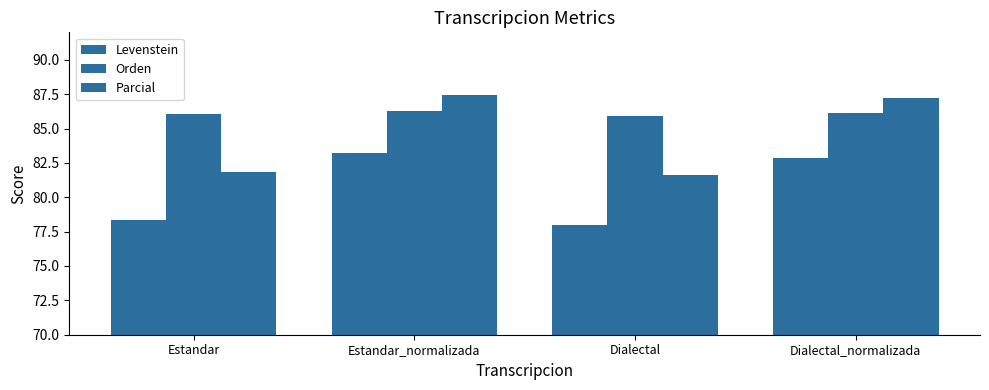

Does the chart contain stacked bars?

No